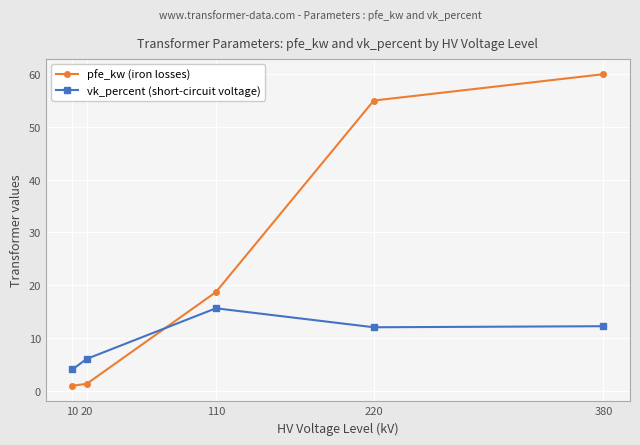

True or false: vk_percent (short-circuit voltage) and pfe_kw (iron losses) cross at least once.

True